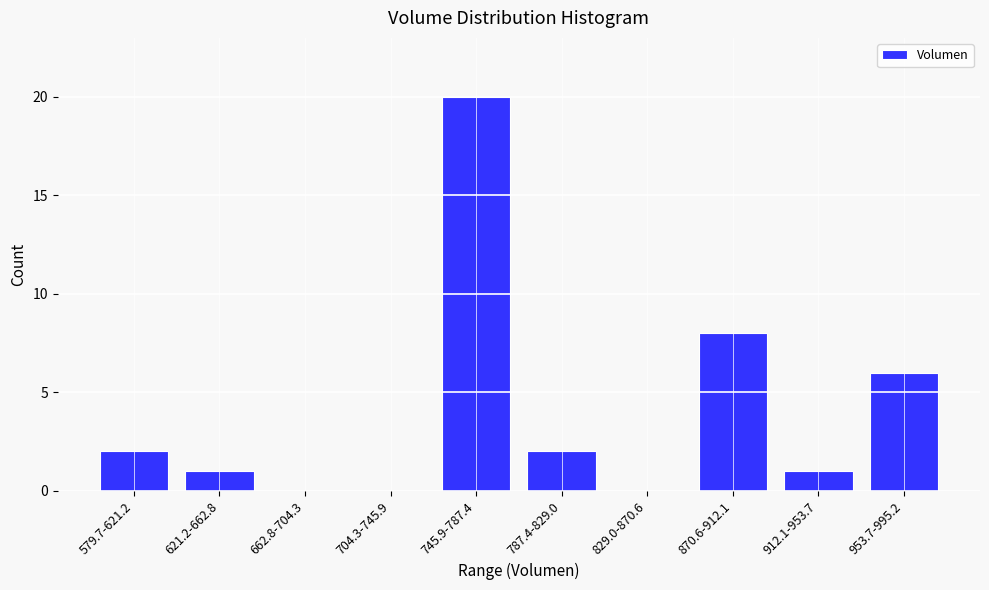

Reading right to left, extract all data points from this chart.

953.7-995.2=6	912.1-953.7=1	870.6-912.1=8	829.0-870.6=0	787.4-829.0=2	745.9-787.4=20	704.3-745.9=0	662.8-704.3=0	621.2-662.8=1	579.7-621.2=2